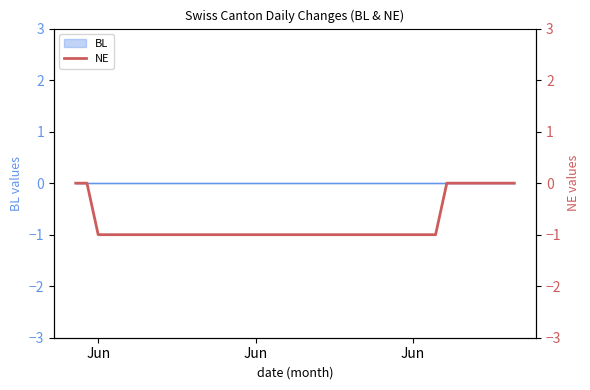

How many data points does each series have?

40